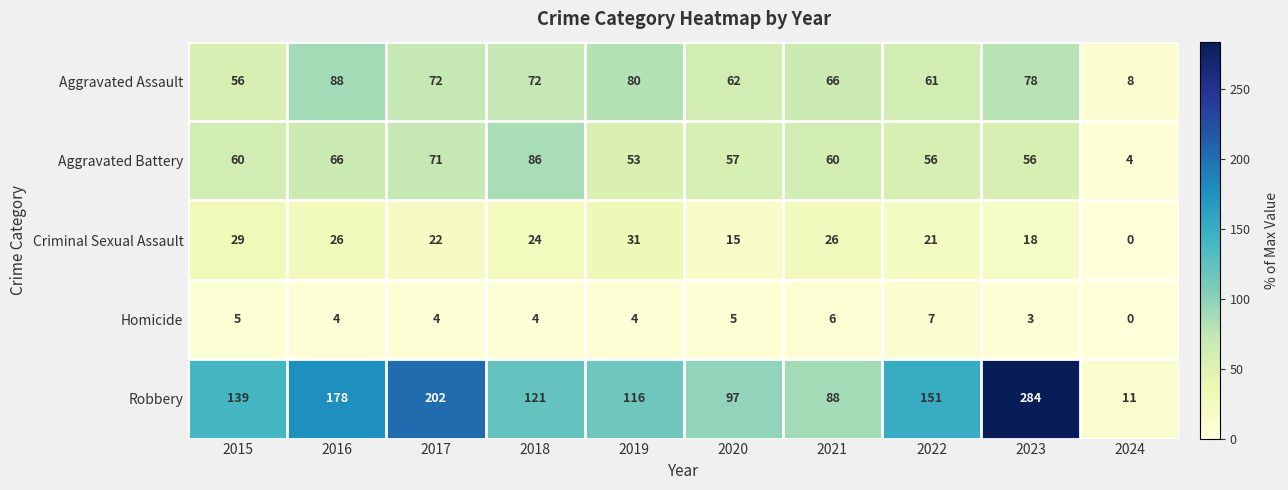

Rank the series at 2016 from highest to lowest value.

Robbery, Aggravated Assault, Aggravated Battery, Criminal Sexual Assault, Homicide